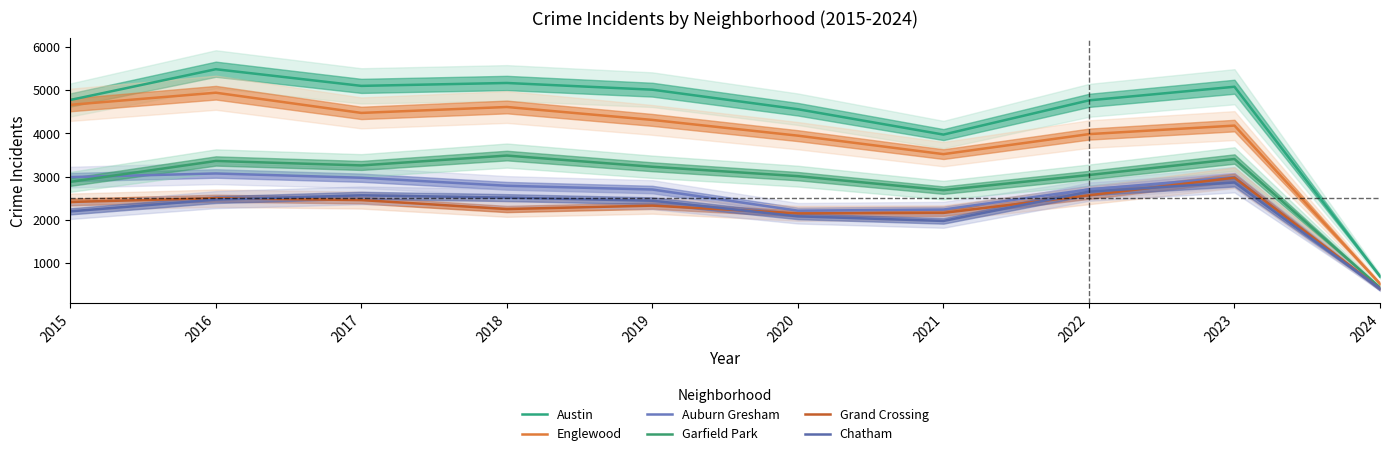

What is the sum of all Chatham values?

22164